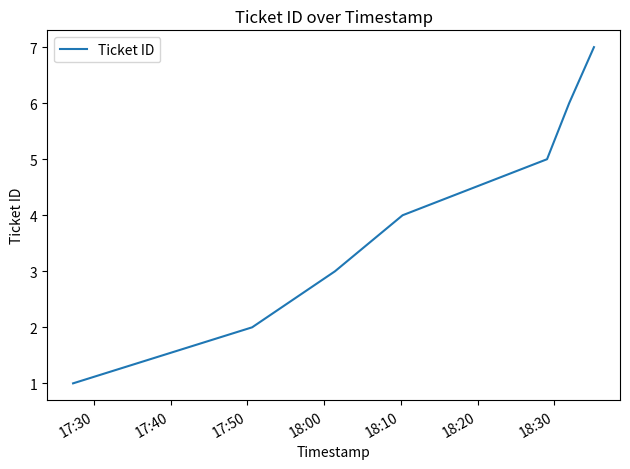

True or false: the data has more than 1 interior local peaks.

False